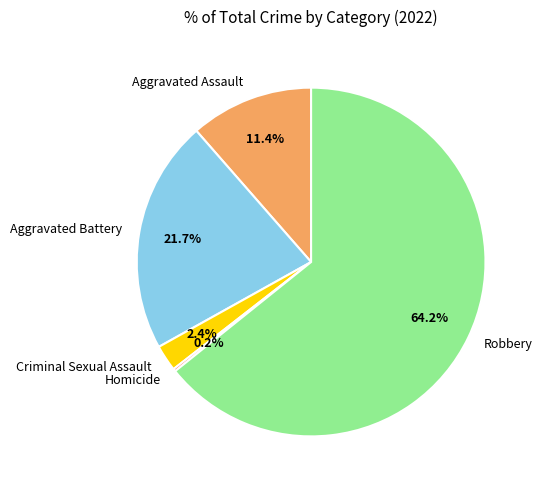

Between Aggravated Assault and Criminal Sexual Assault, which is larger?

Aggravated Assault